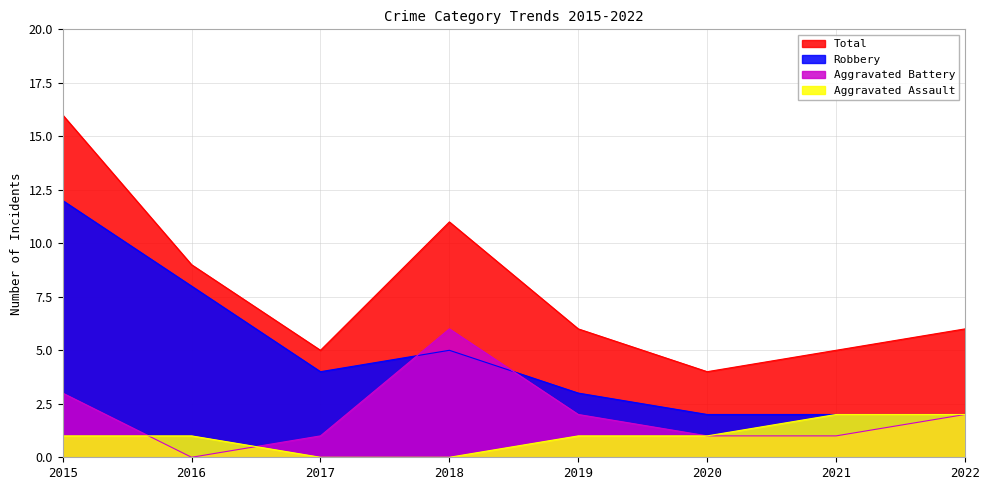

What is the average value of the Aggravated Battery series?

2